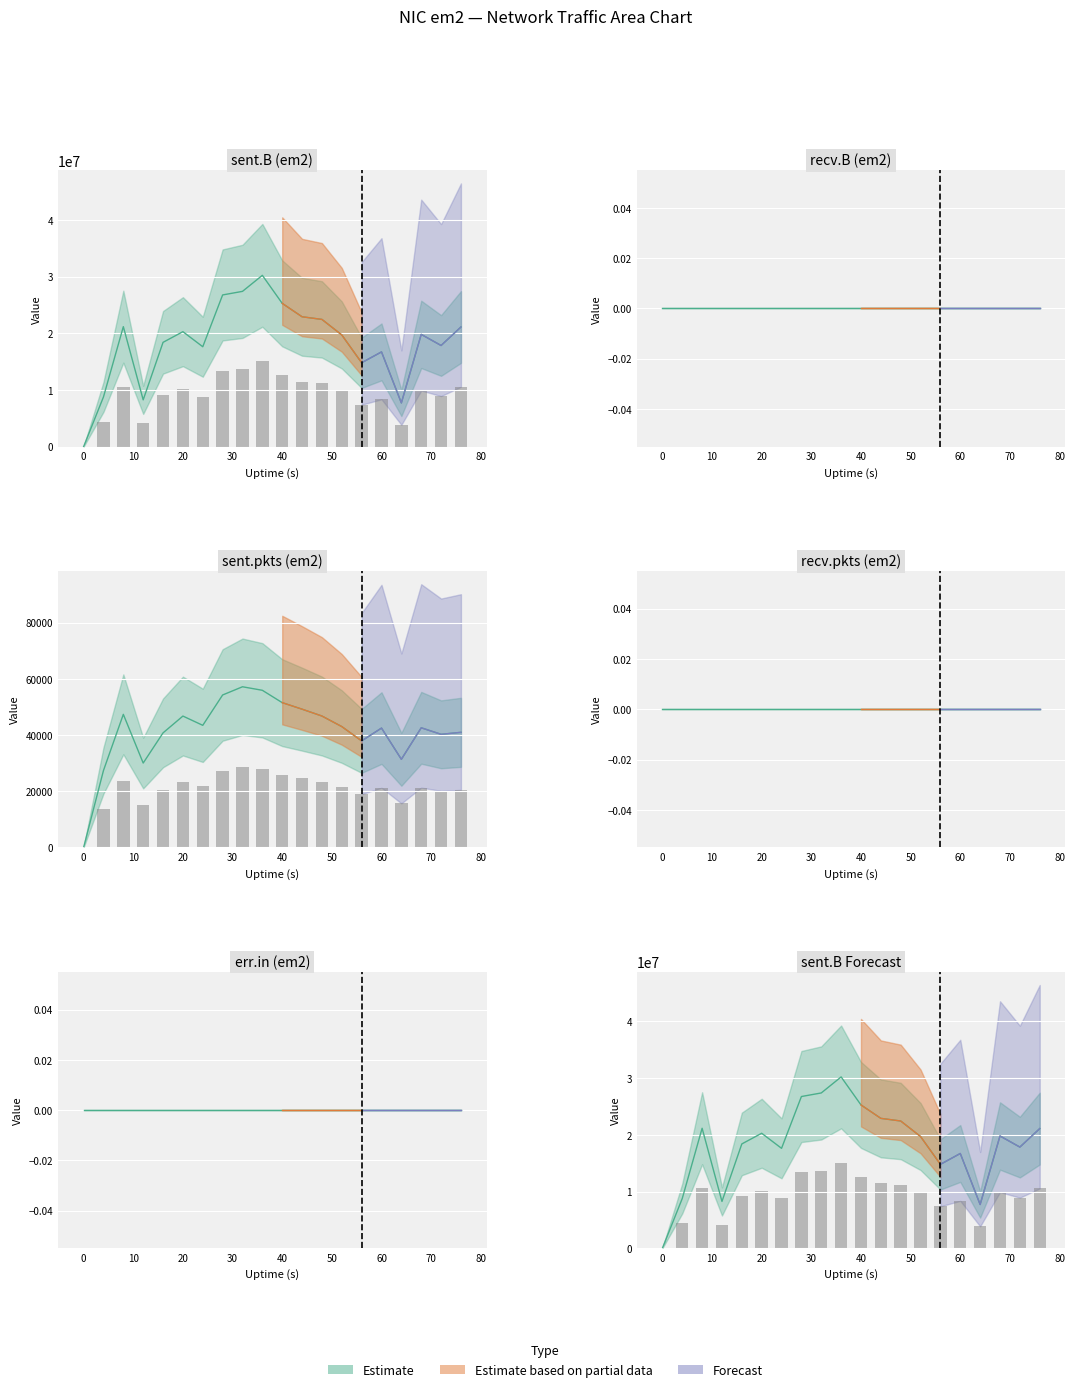

Rank the series at 4 from highest to lowest value.

sent.B, sent.pkts, recv.B, recv.pkts, err.in